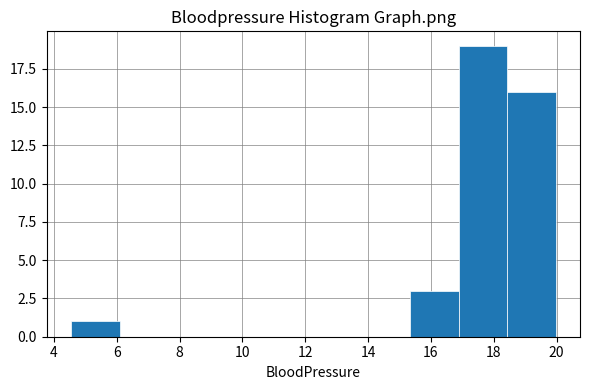

Reading left to right, list every bar in this chart as the range it spans on the x-axis followed by its height. Neither the bar edges nor the heights are printed on the chart, so give them approximately, as read against the axes.

4.6 to 6.0: 1
6.0 to 7.6: 0
7.6 to 9.2: 0
9.2 to 10.8: 0
10.8 to 12.2: 0
12.2 to 13.8: 0
13.8 to 15.4: 0
15.4 to 16.8: 3
16.8 to 18.4: 19
18.4 to 20.0: 16